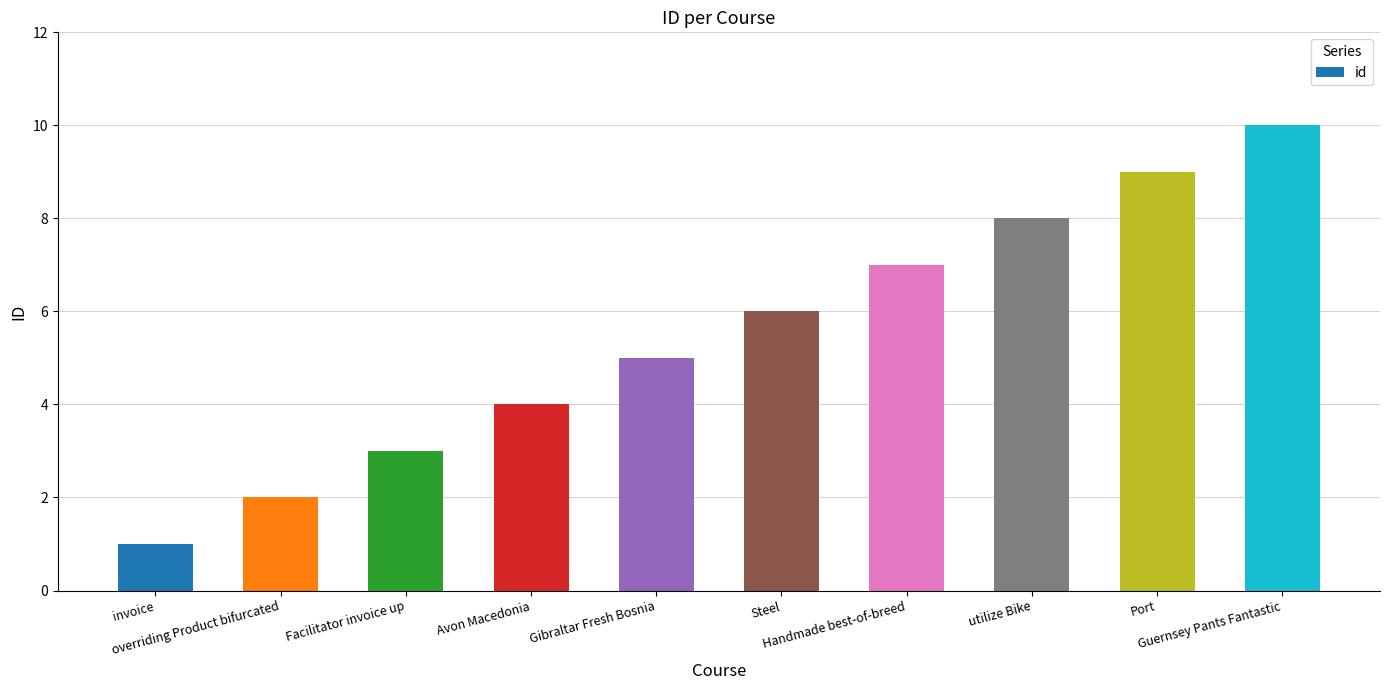

The chart shows a value of 9 at Port. True or false?

True